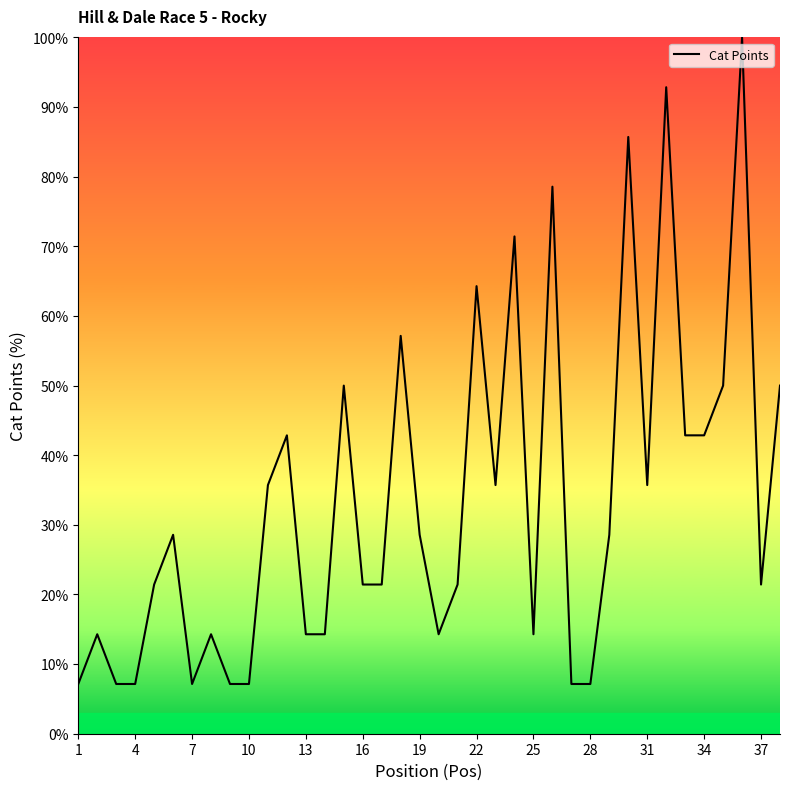

How many values exceed 28?

19